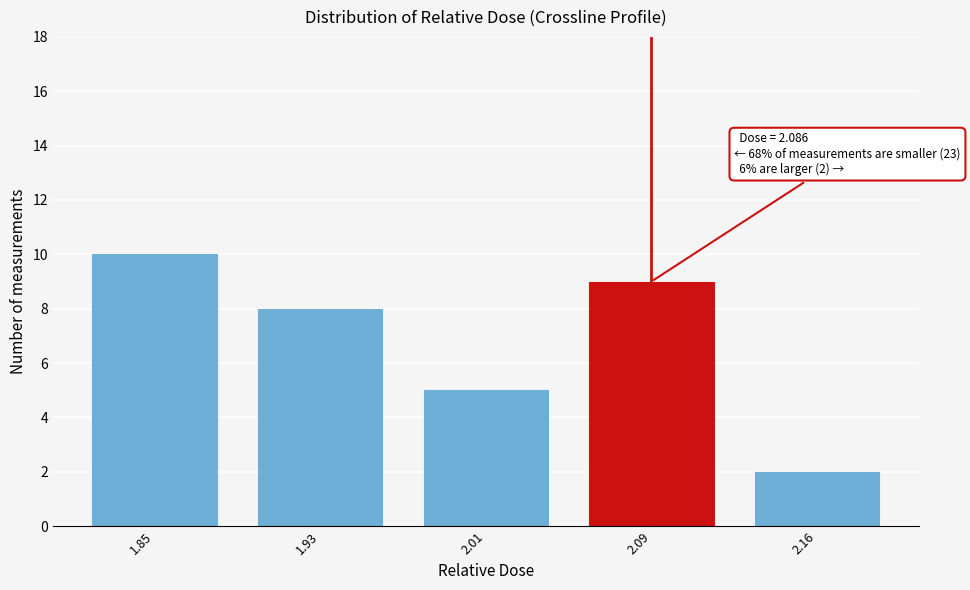

Reading left to right, list all the values displayed in this chart.

10	8	5	9	2